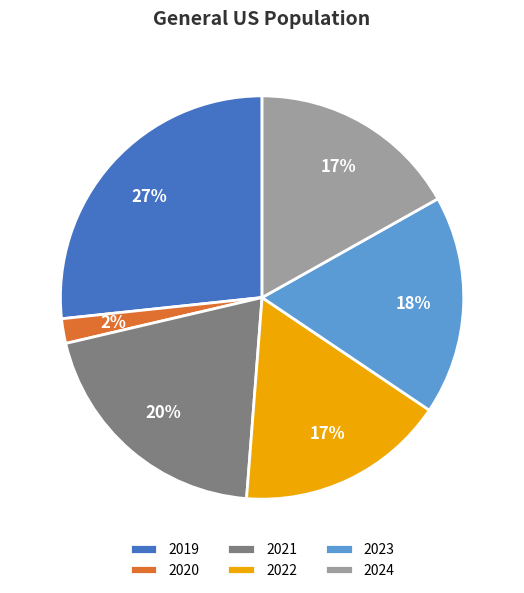

To the nearest percent, what portion does 2021 represent?

20%